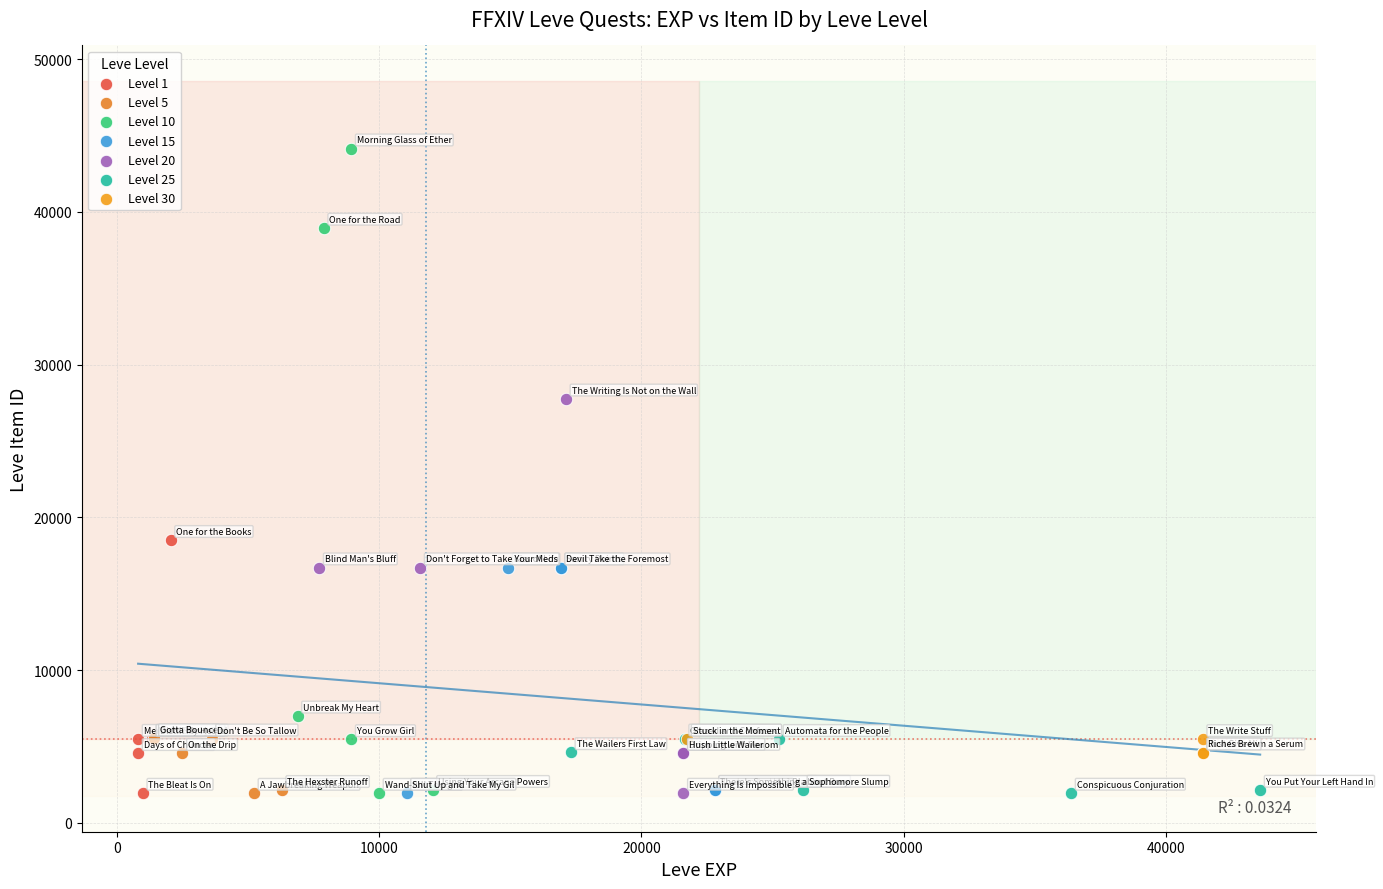

Which series contains the highest Y value?

Level 10